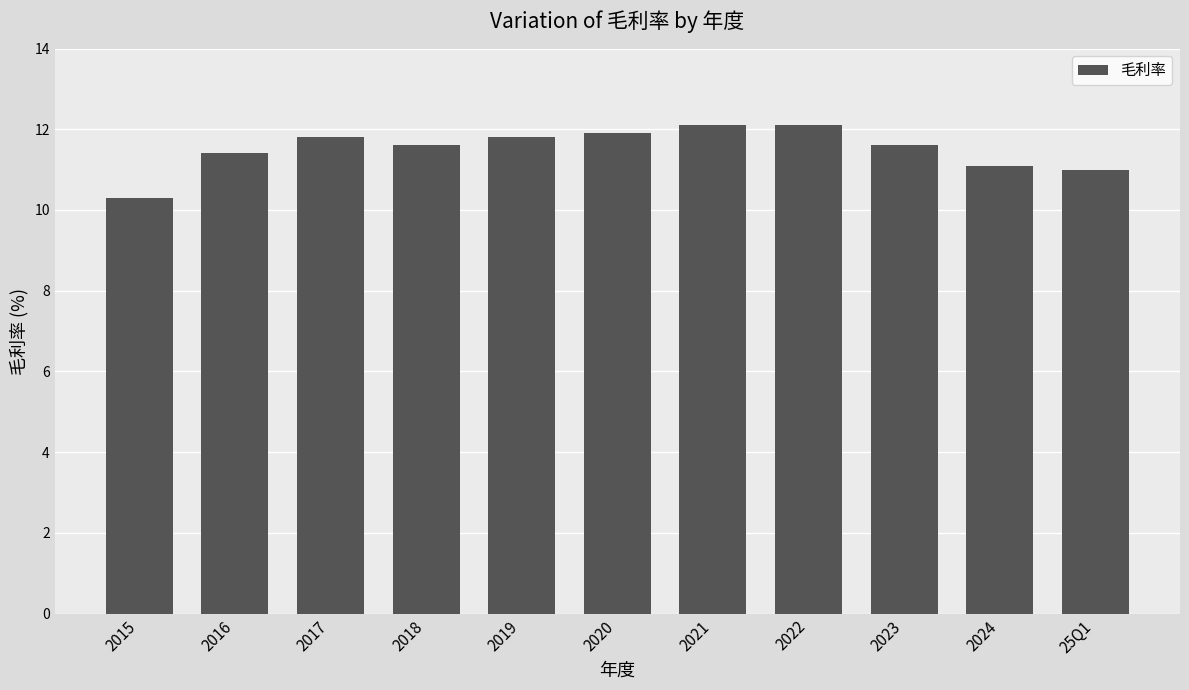

What is the difference between the maximum and minimum values?

1.8